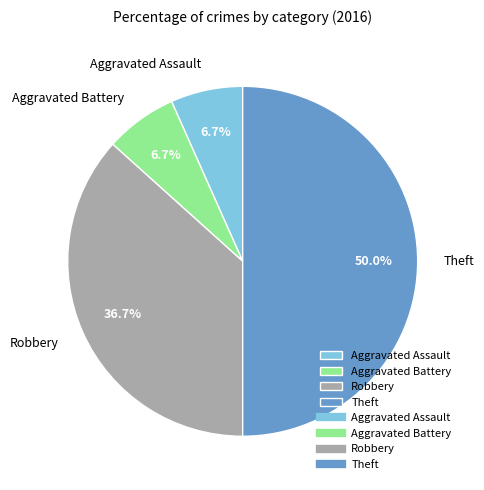

How many slices are in this pie chart?

4